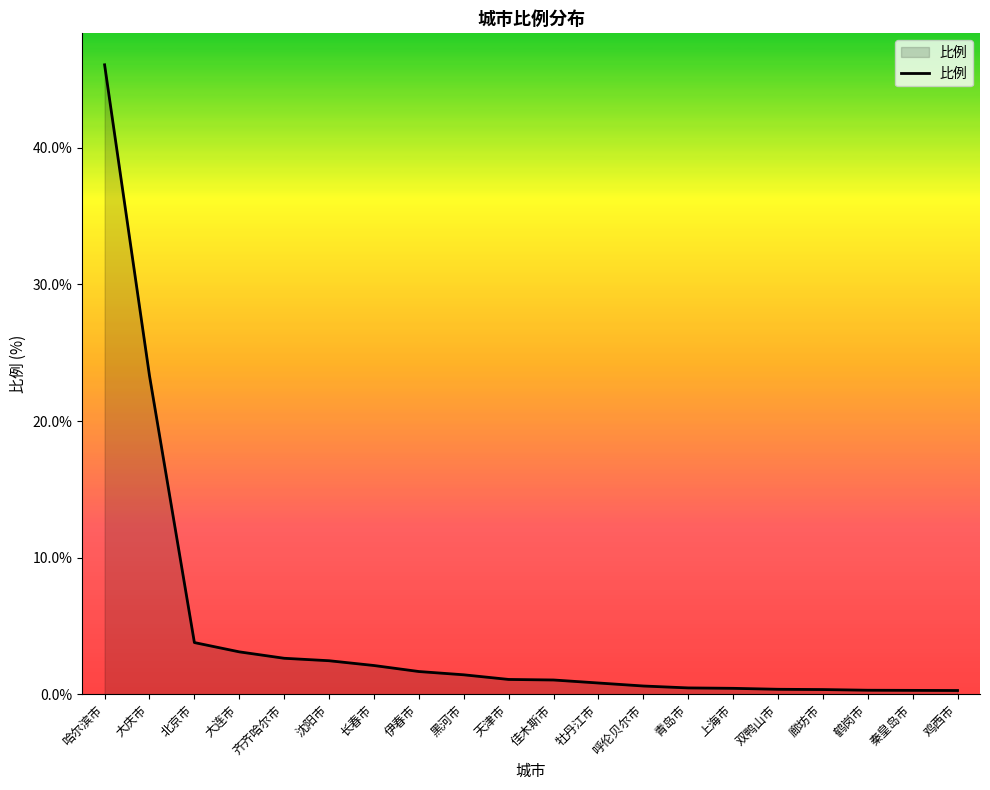

What is the sum of all values?

92.7